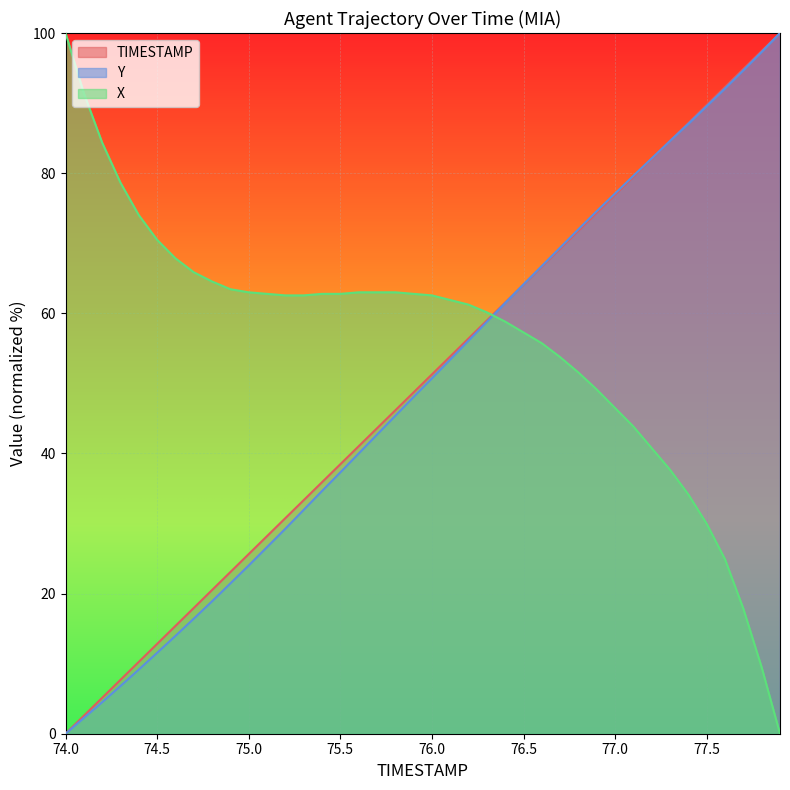

How many positive values does the TIMESTAMP series have?

39